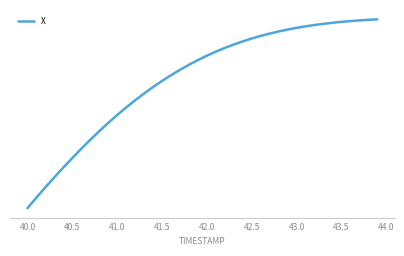

Does the chart have visible grid lines?

No